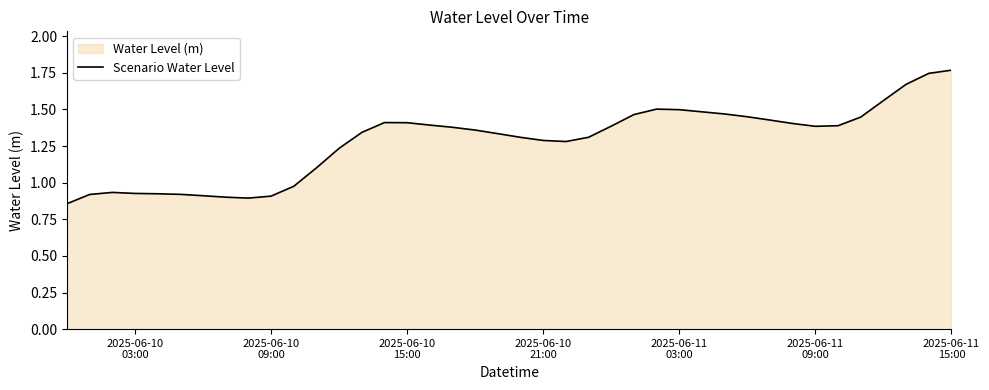

The value at 34 is 0.5. True or false?

False